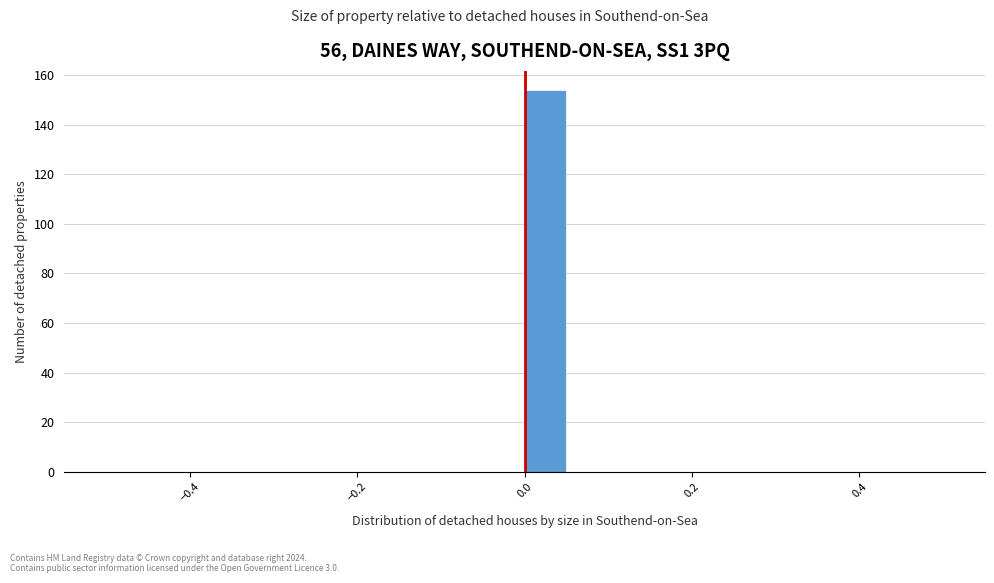

Read against the x-axis, roughly where is the centre of the tallest bar?

0.02